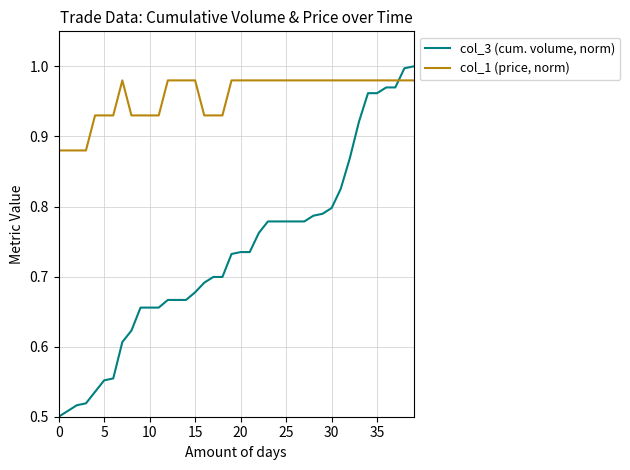

Rank the series by their maximum value, from highest to lowest.

col_3 (cum. volume, norm), col_1 (price, norm)